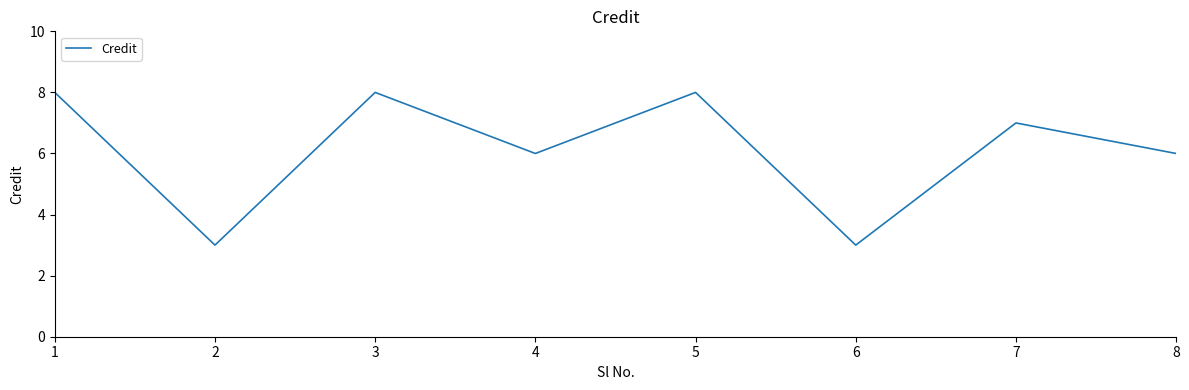

What is the greatest value displayed?

8